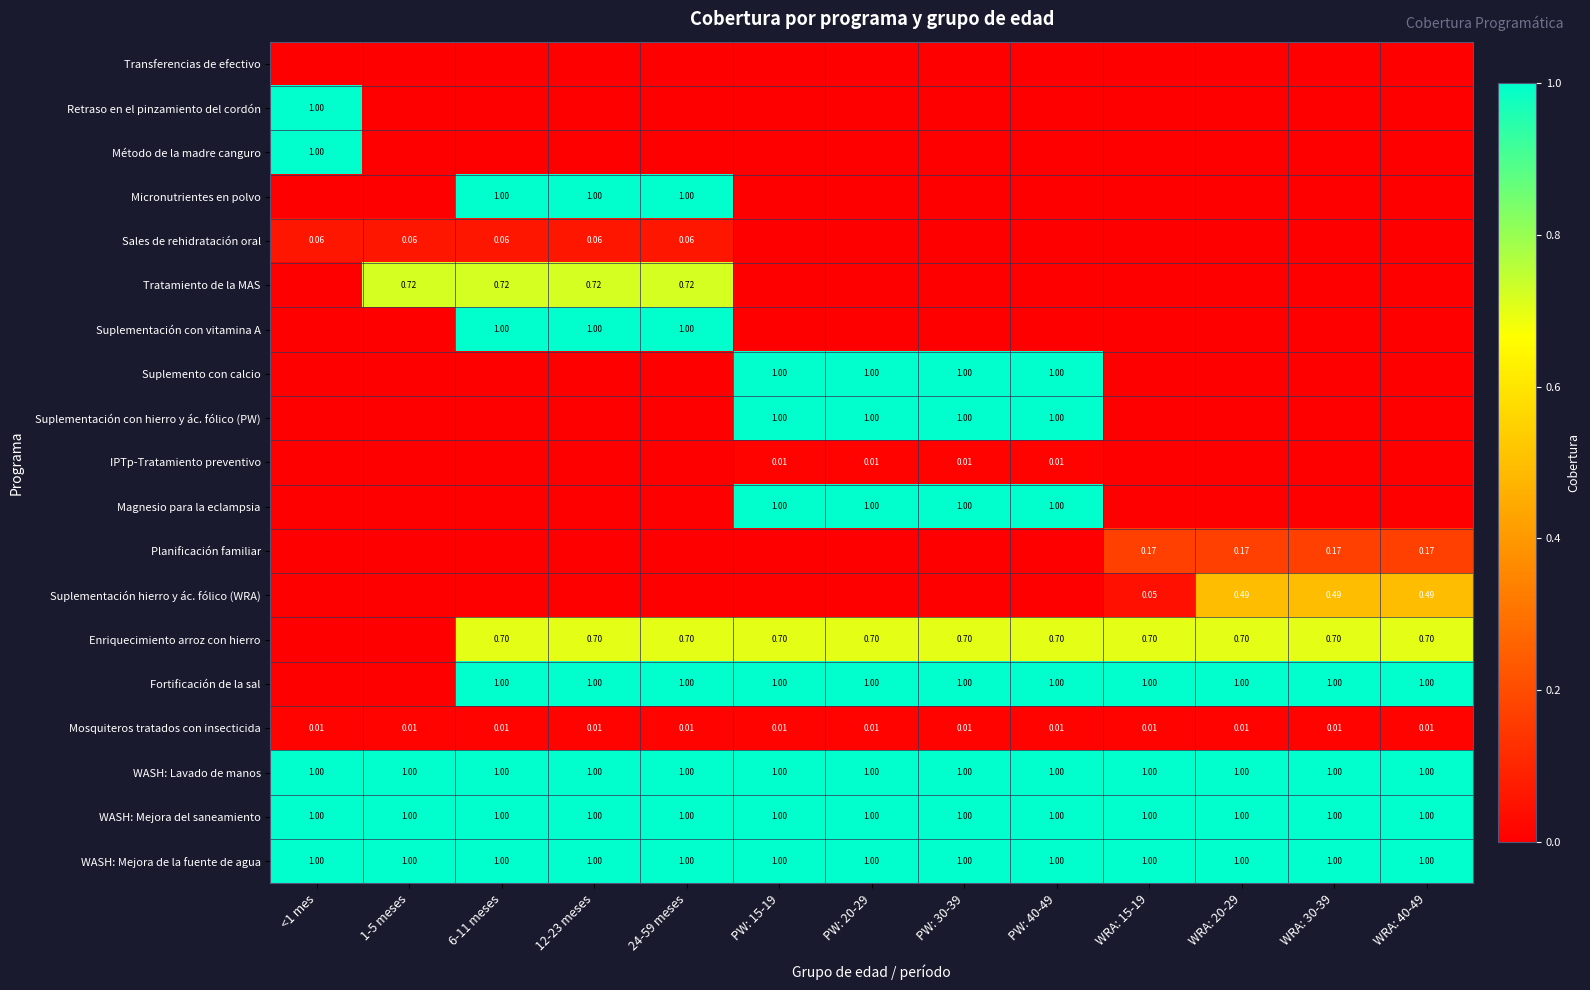

Which has a higher value, PW: 15-19 or WRA: 40-49?

PW: 15-19